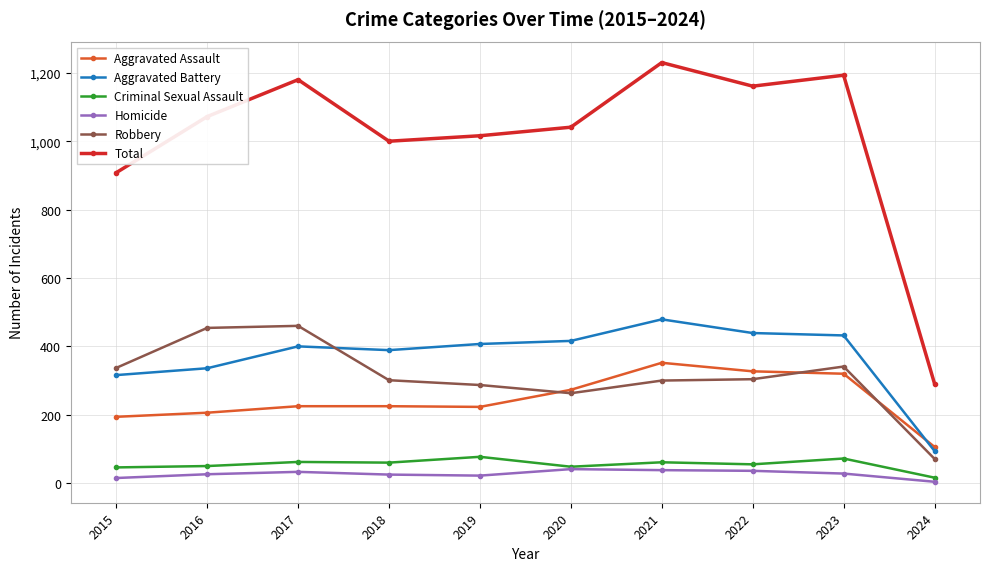

The Robbery series shows 189 at 2018. True or false?

False